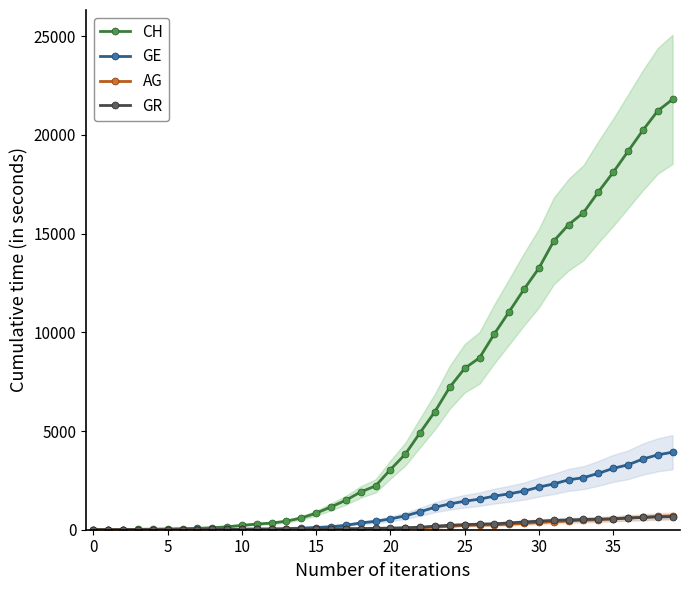

At which category is the sum across all series the highest?

39